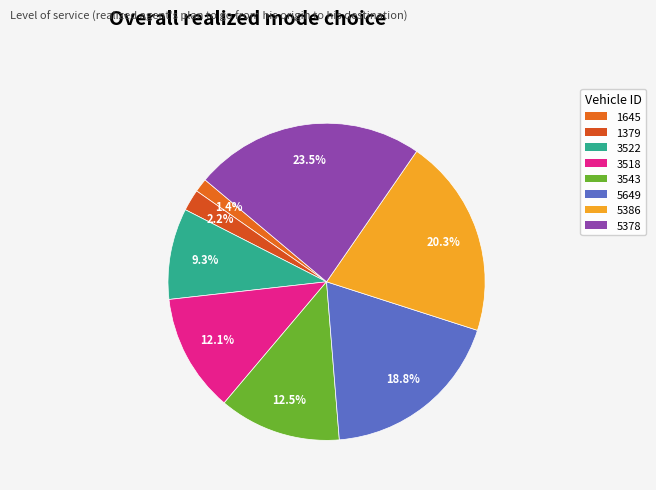

Rank the categories by value from lowest to highest.

1645, 1379, 3522, 3518, 3543, 5649, 5386, 5378